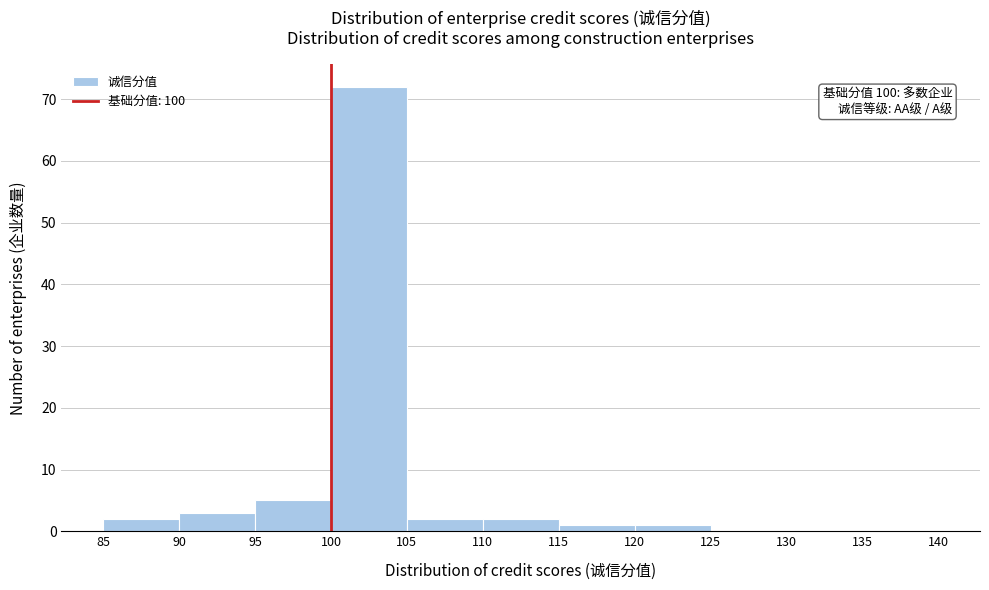

Over which range of the x-axis is the bar tallest?

100 to 105